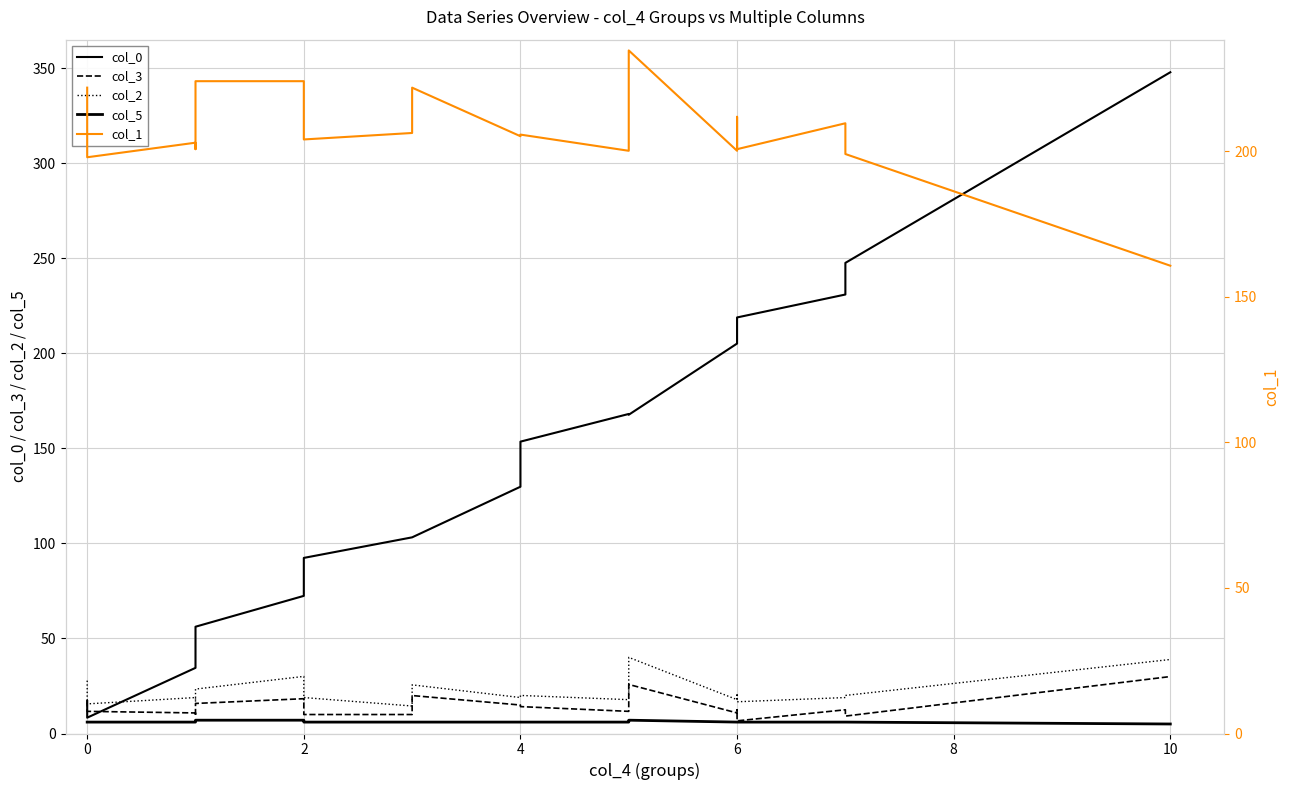

True or false: col_5 has more than 1 interior local peaks.

False